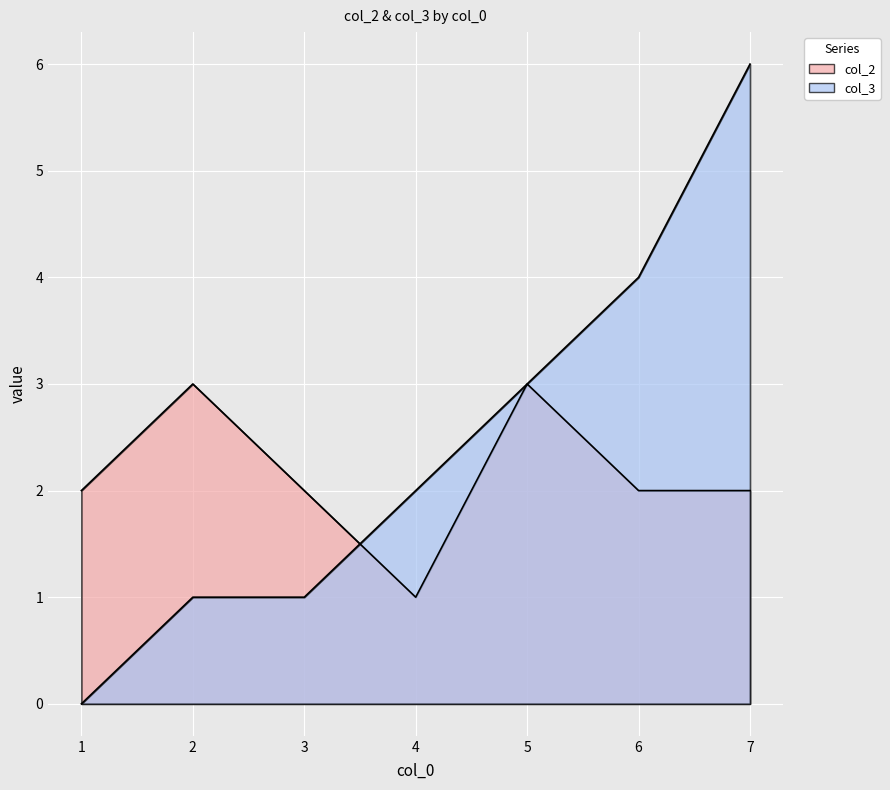

True or false: col_3 has a value of 9 at 7.

False